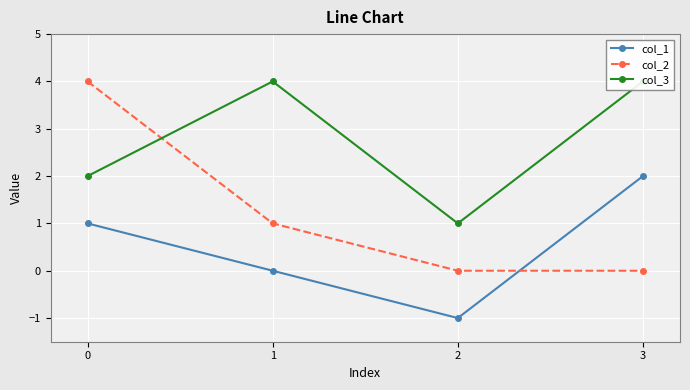

Is the value of col_2 at 1 greater than the value of col_3 at 1?

No